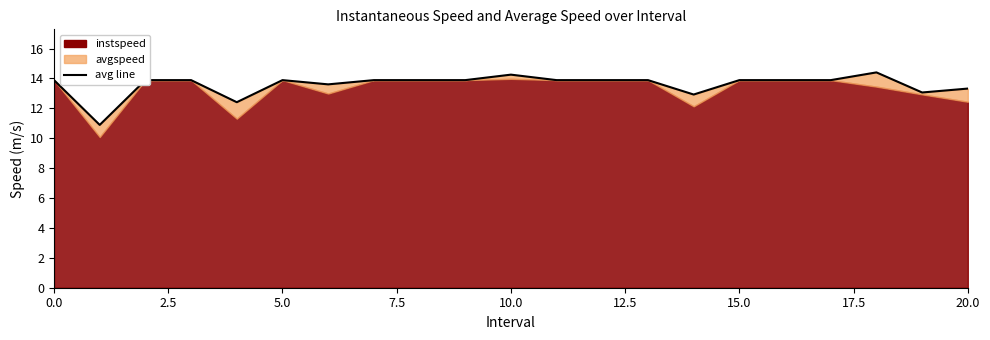

How many points are lower than both their immediate neighbors (excluding endpoints)?

5